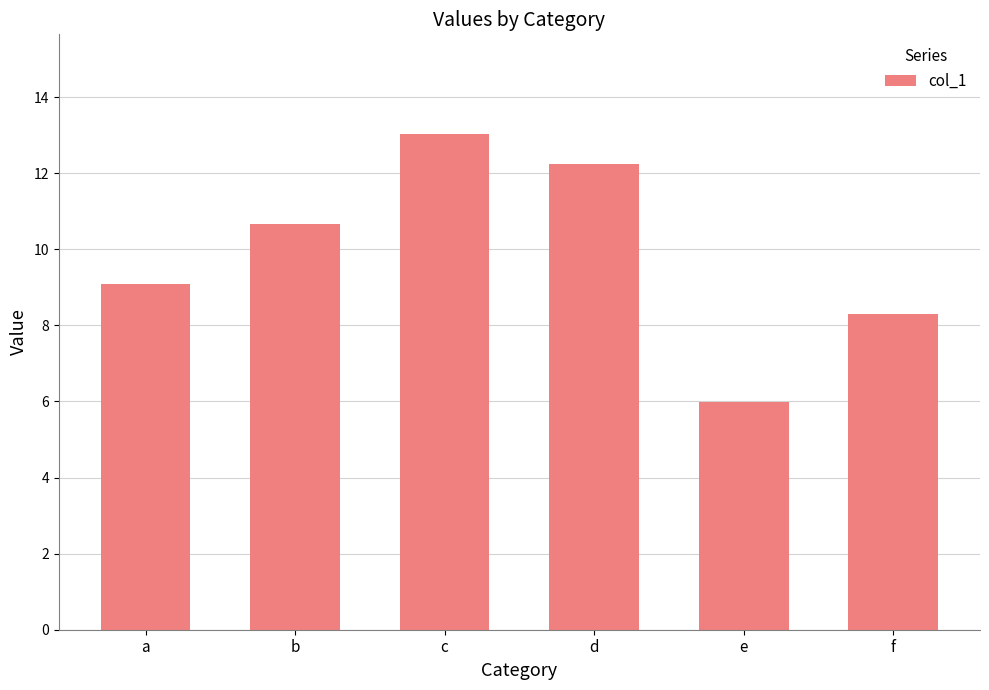

What is the value of the 4th bar from the left?

12.2